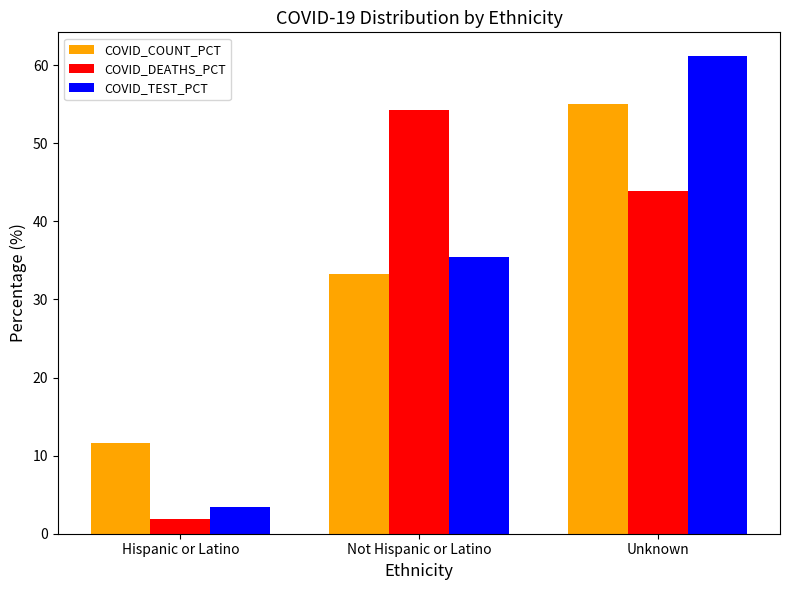

The COVID_COUNT_PCT series shows 17.8 at Hispanic or Latino. True or false?

False